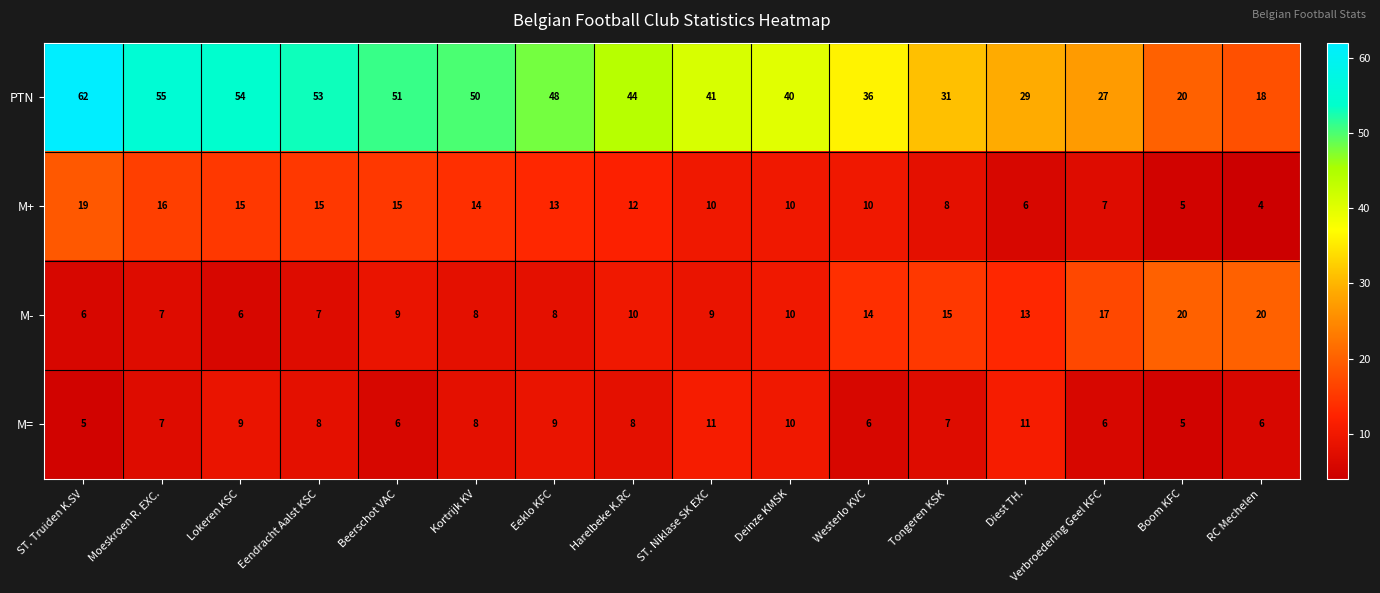

What is the sum of the M- values at Harelbeke K.RC and Verbroedering Geel KFC?

27